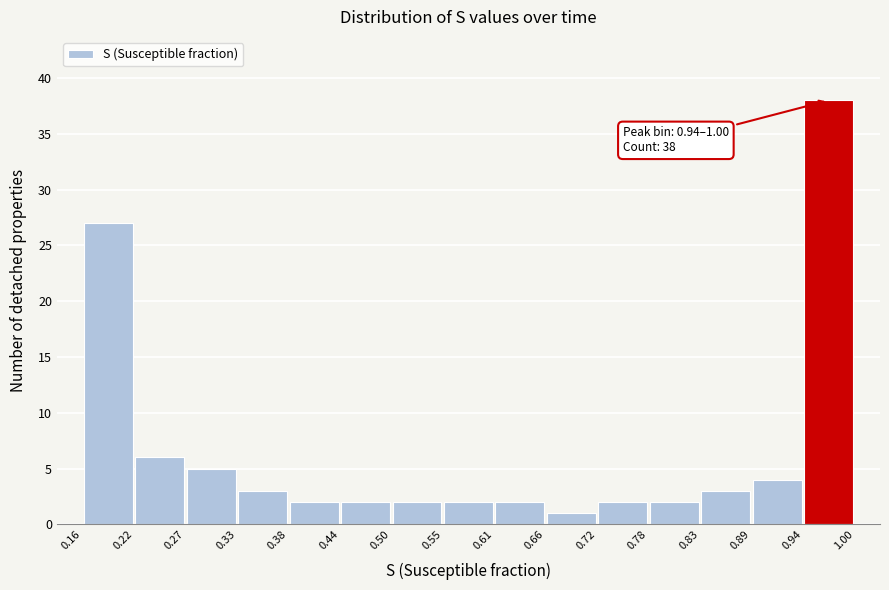

Which range on the x-axis has the tallest bar?

0.94 to 1.00